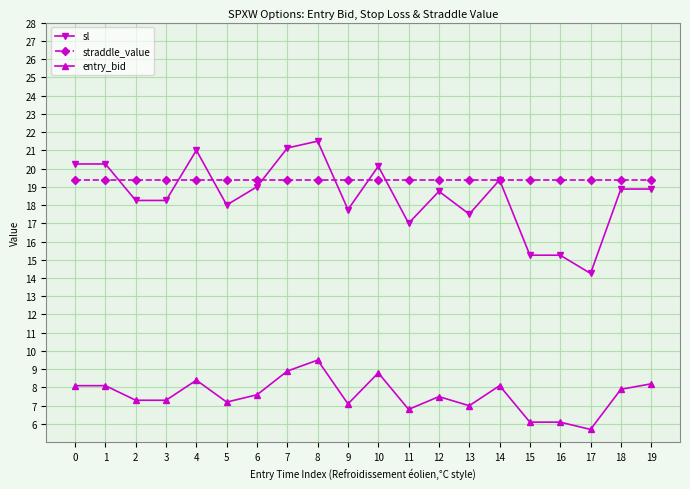

What is the difference between the entry_bid values at 18 and 11?

1.1